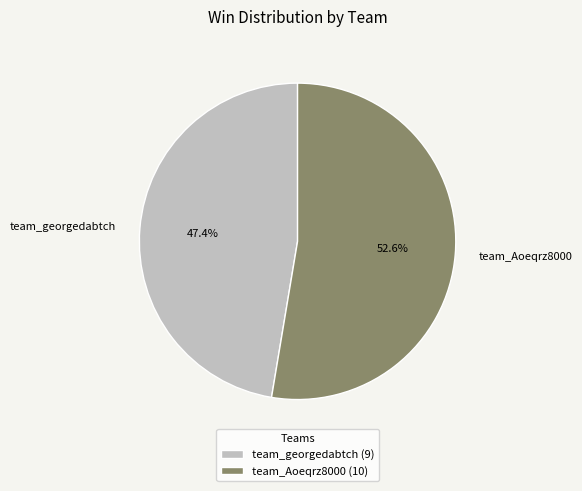

What is the largest slice in the pie chart?

team_Aoeqrz8000